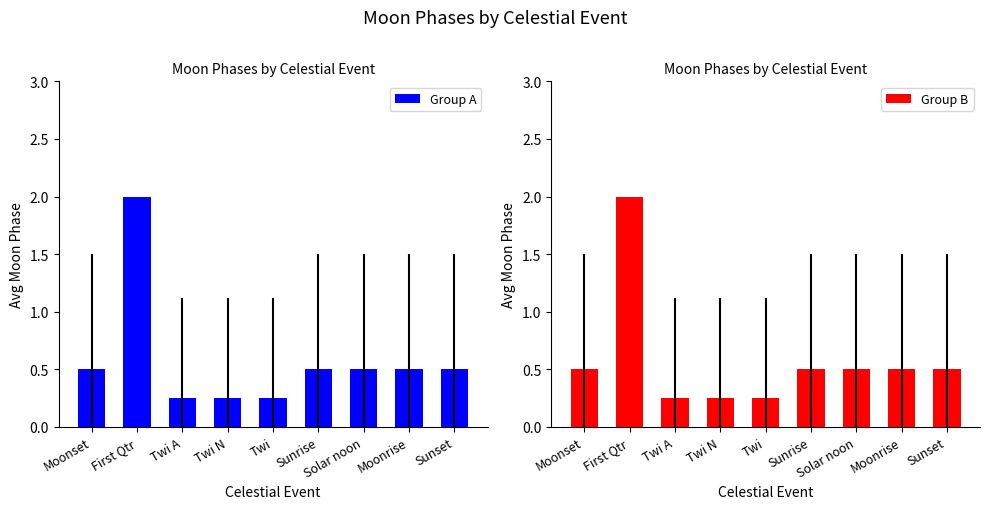

Reading left to right, list all the values displayed in this chart.

Group A: 0.5	2.0	0.2	0.2	0.2	0.5	0.5	0.5	0.5
Group B: 0.5	2.0	0.2	0.2	0.2	0.5	0.5	0.5	0.5